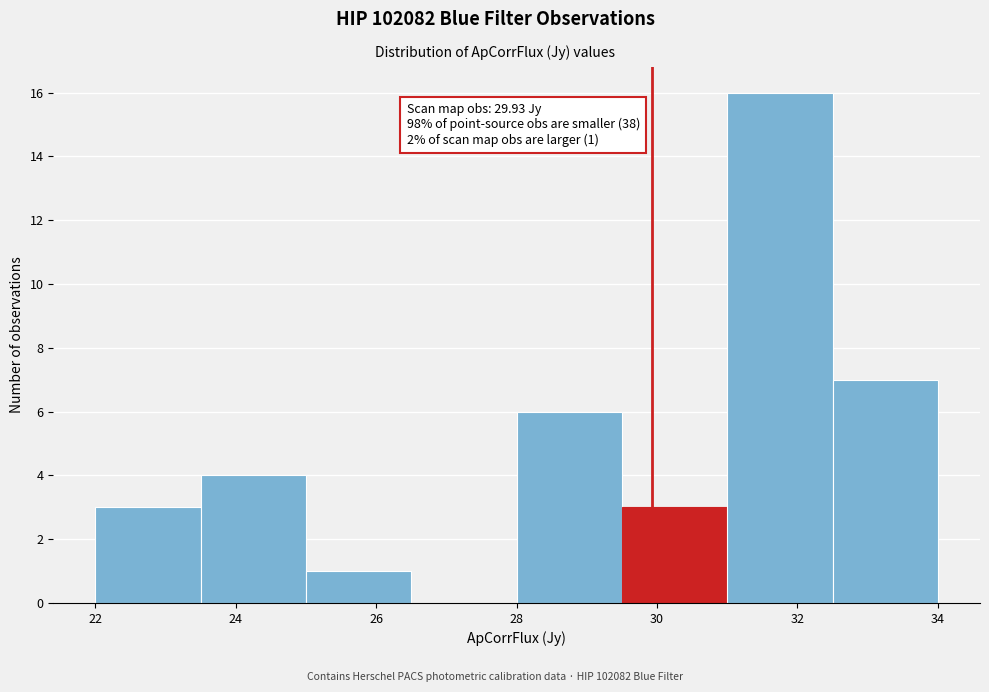

Over which range of the x-axis is the bar tallest?

31.0 to 32.5